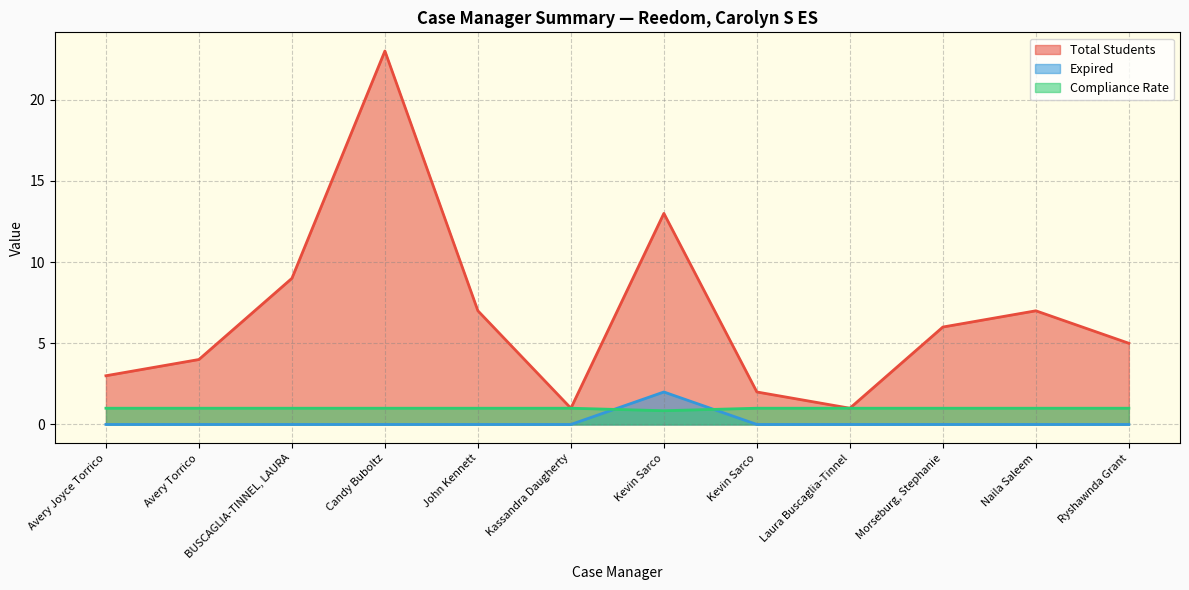

How many interior local peaks does the Total Students series have?

3